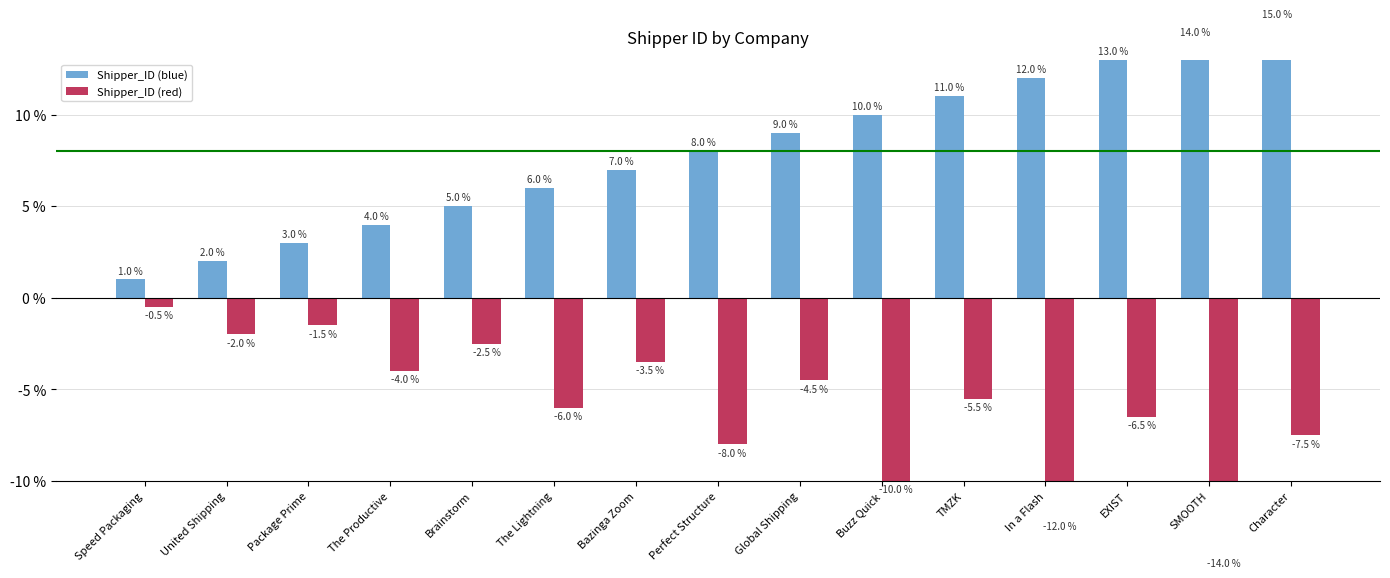

How many data points in Shipper_ID (red) are above -5?

7